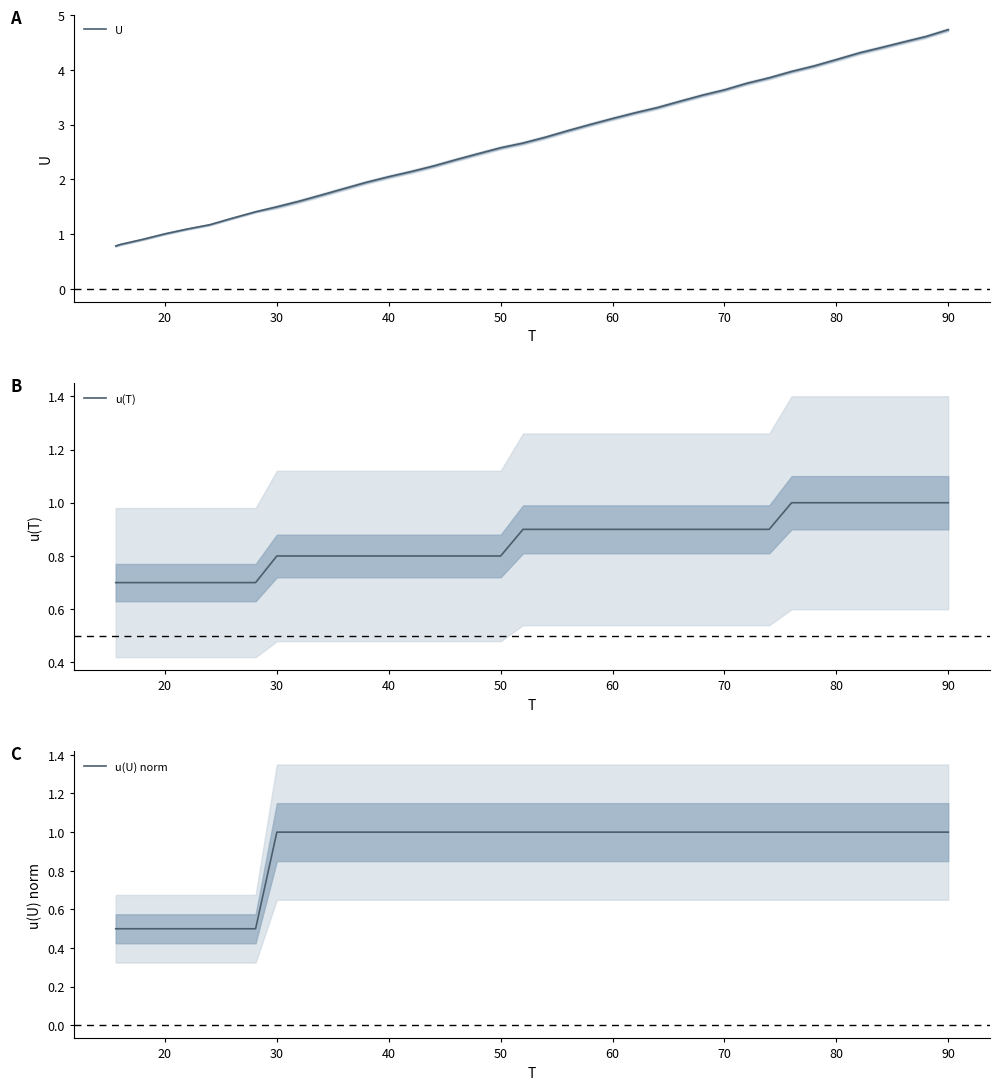

What is the highest value of the U series?

4.7